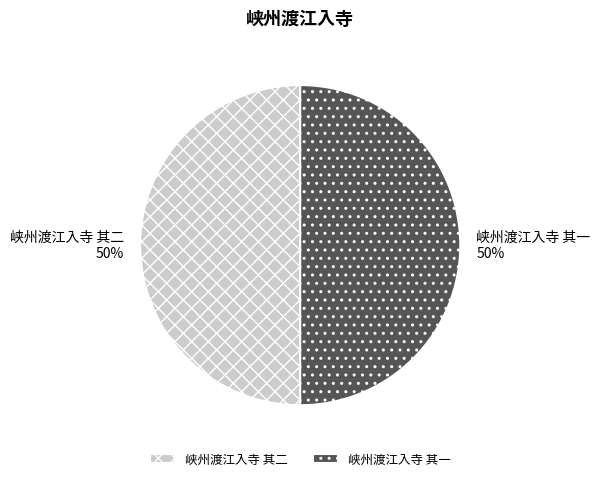

Approximately how many times larger is the value at 峡州渡江入寺 其二 compared to 峡州渡江入寺 其一?

1.0